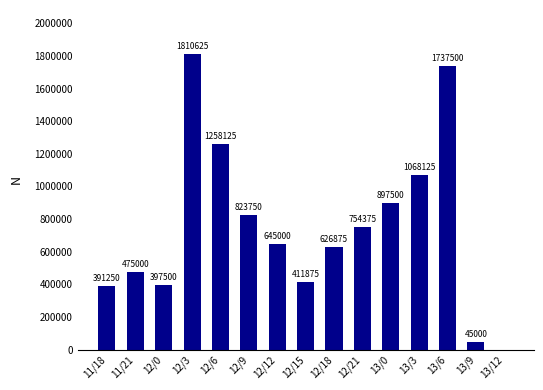

Where does the data first go above 645000?

12/3